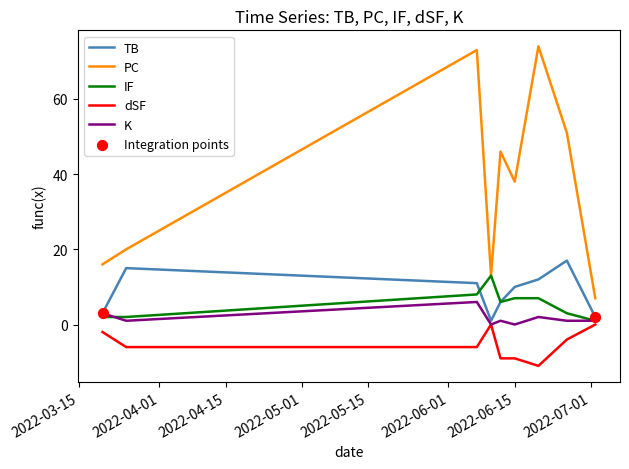

True or false: PC and K cross at least once.

False